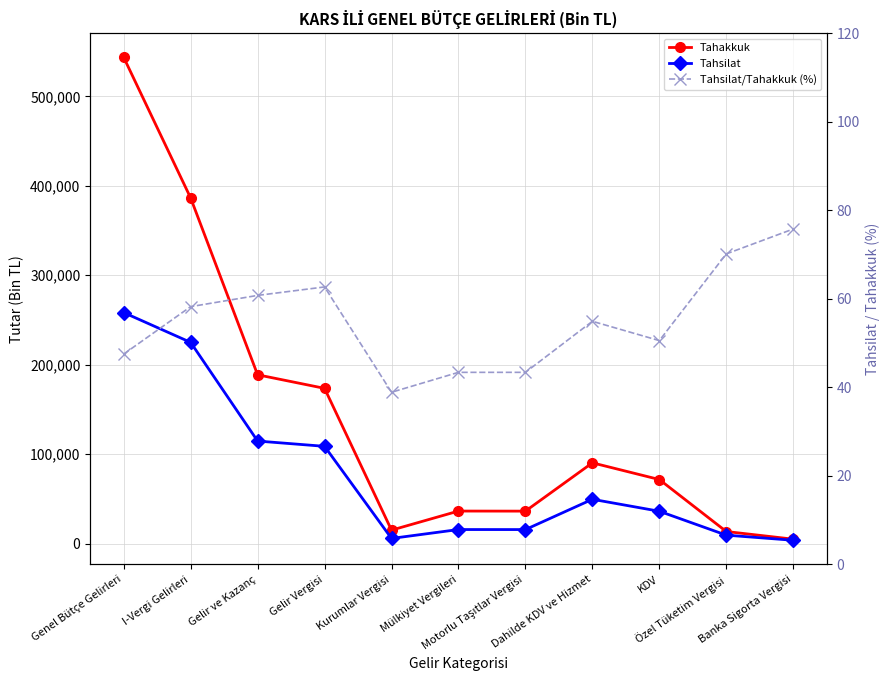

Reading left to right, what are all the values shown in this chart?

Tahakkuk: 543579.0	386433.0	188798.0	173633.0	15165.0	36487.0	36398.0	90396.0	71714.0	13623.0	5055.0
Tahsilat: 258326.0	225008.0	114732.0	108835.0	5897.0	15833.0	15792.0	49649.0	36262.0	9557.0	3830.0
Tahsilat/Tahakkuk (%): 47.5	58.2	60.8	62.7	38.9	43.4	43.4	54.9	50.6	70.2	75.8